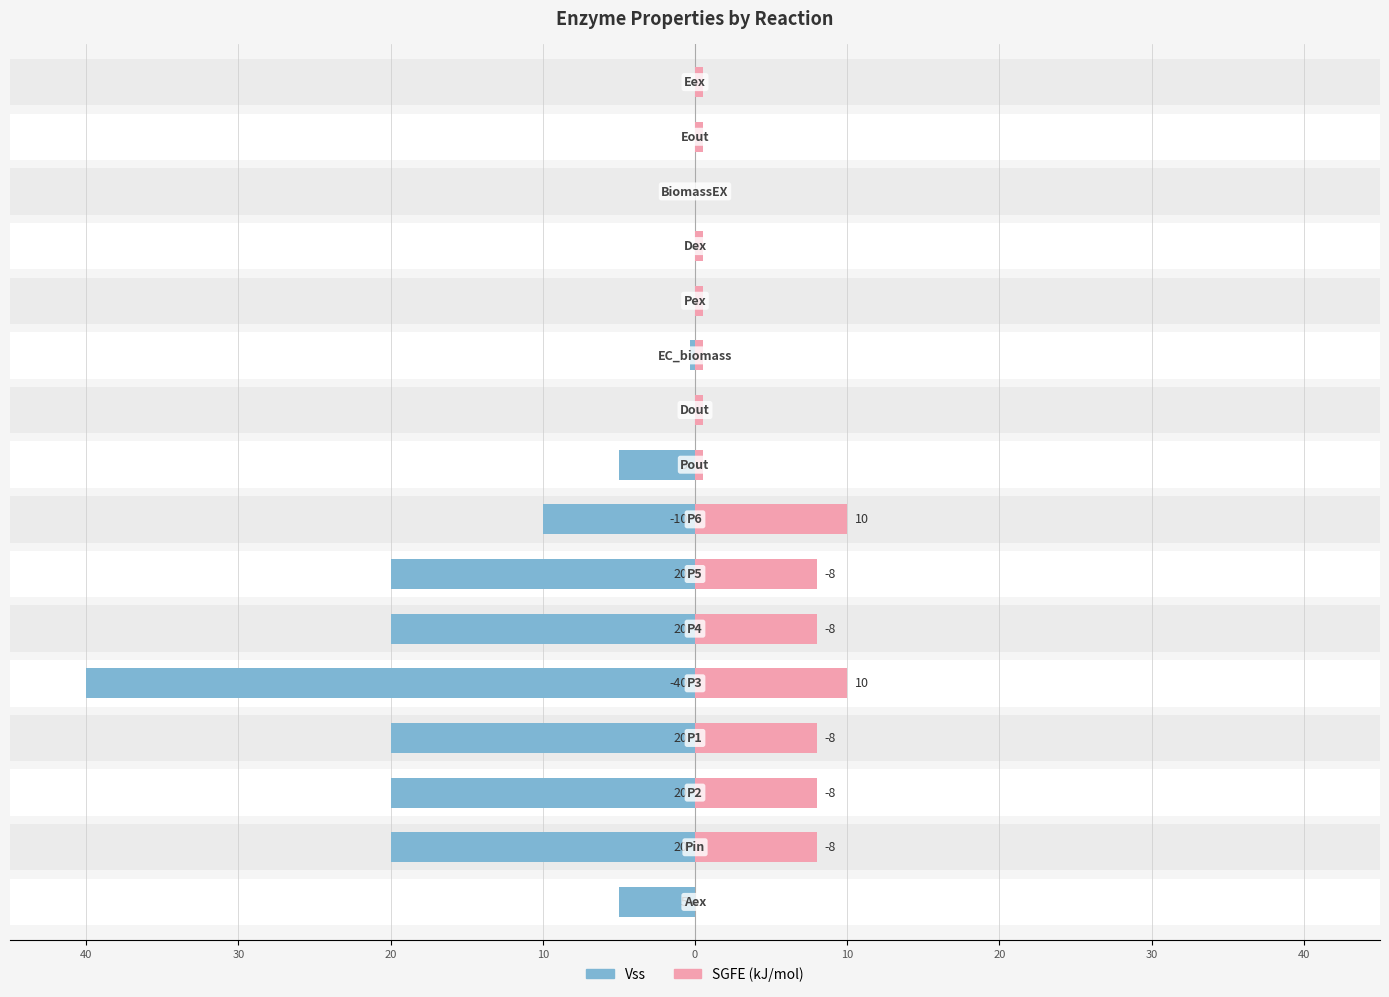

How many data points in Vss are less than -5?

7